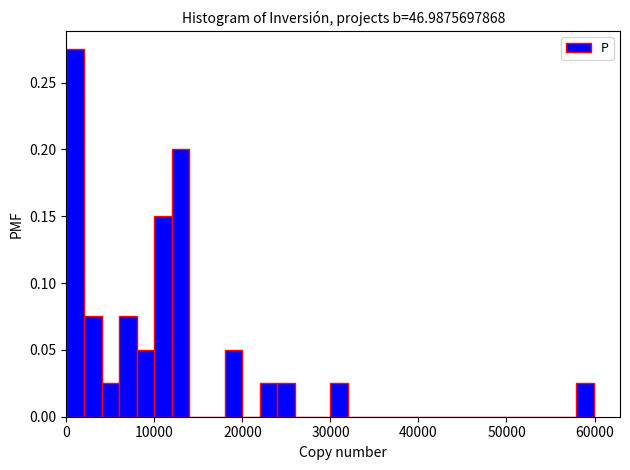

Read against the x-axis, roughly where is the centre of the tallest bar?

1000